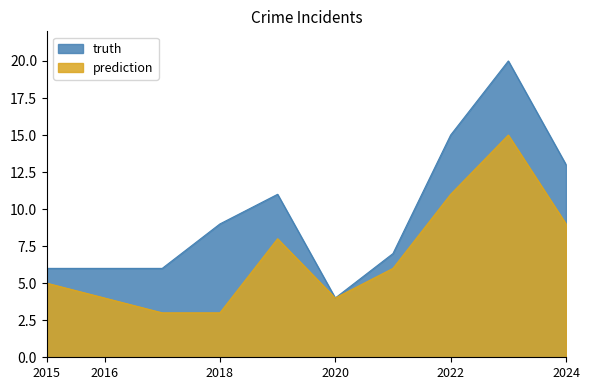

At which category does truth reach its first local peak?

2019